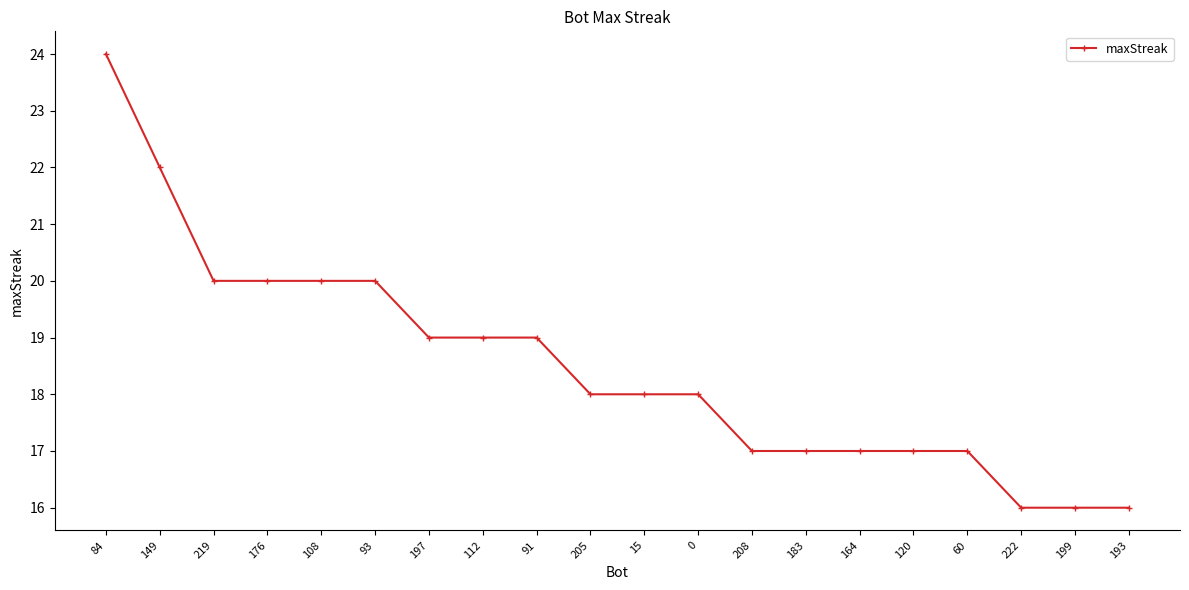

Is it true that the value at 219 is 8?

False